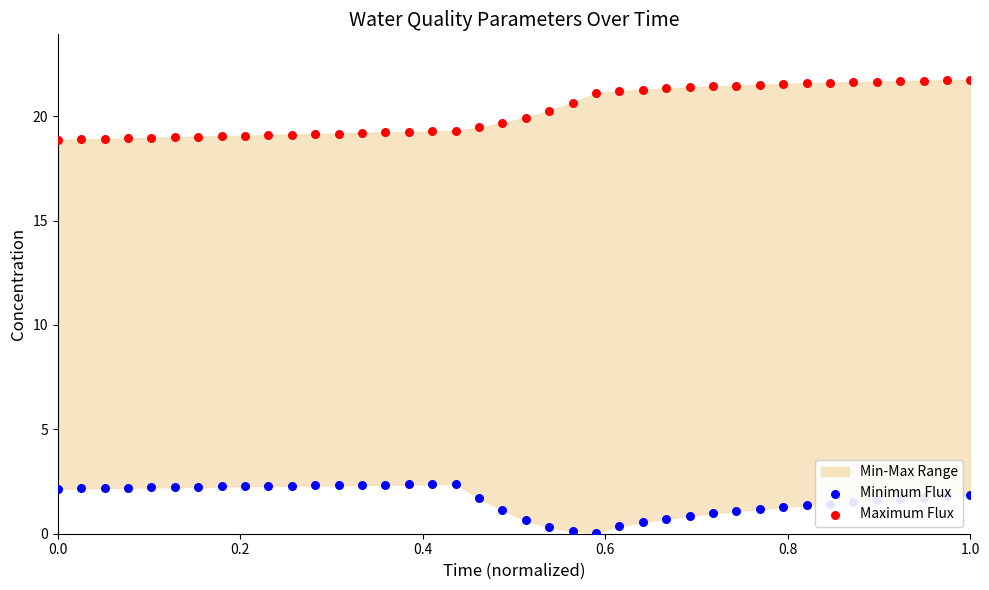

At which category is the sum across all series the highest?

1.0